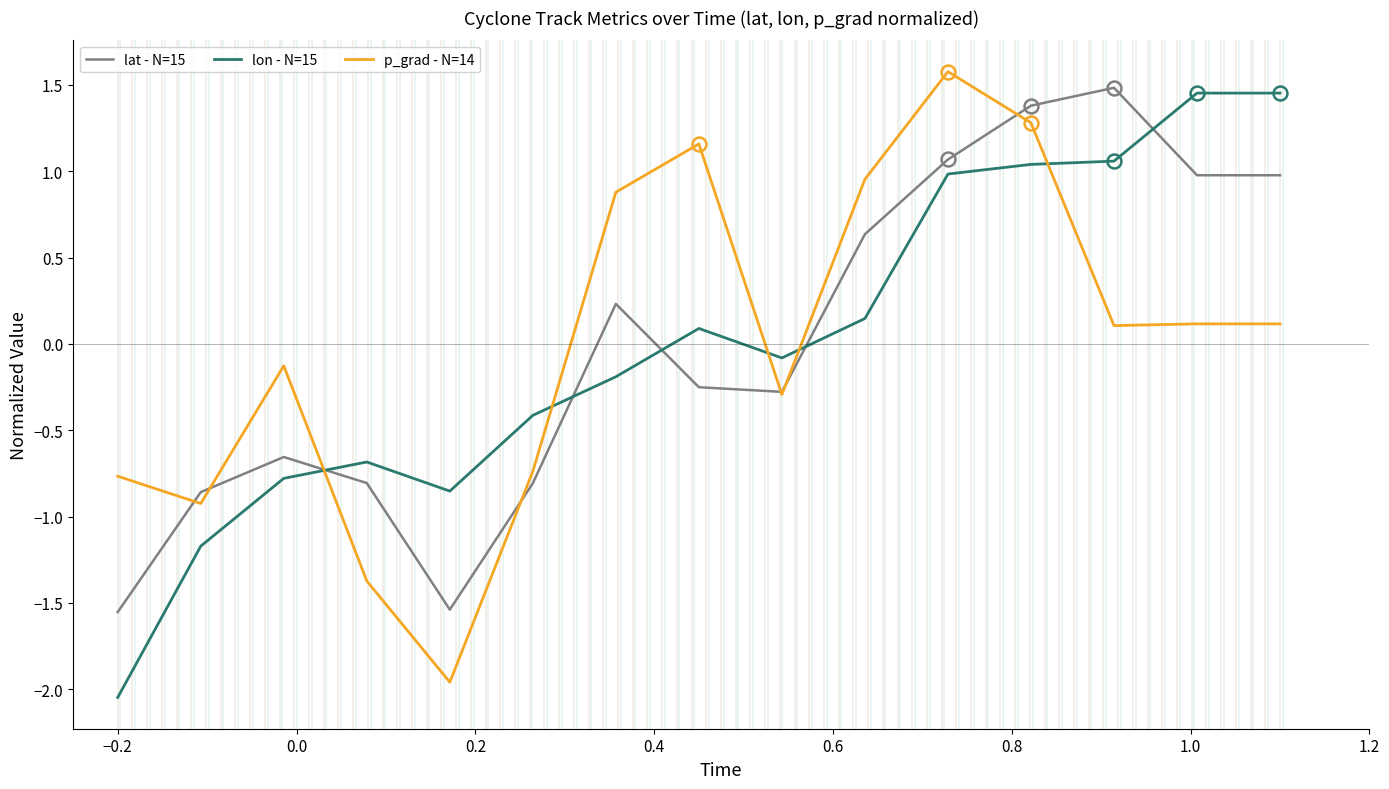

After their last crossing, which series has the higher values: p_grad - N=14 or lon - N=15?

lon - N=15